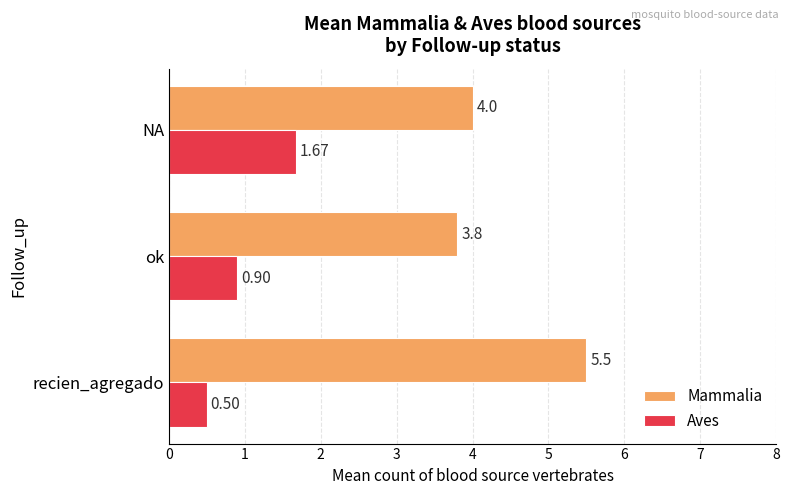

Which category has the lowest value in the Aves series?

recien_agregado